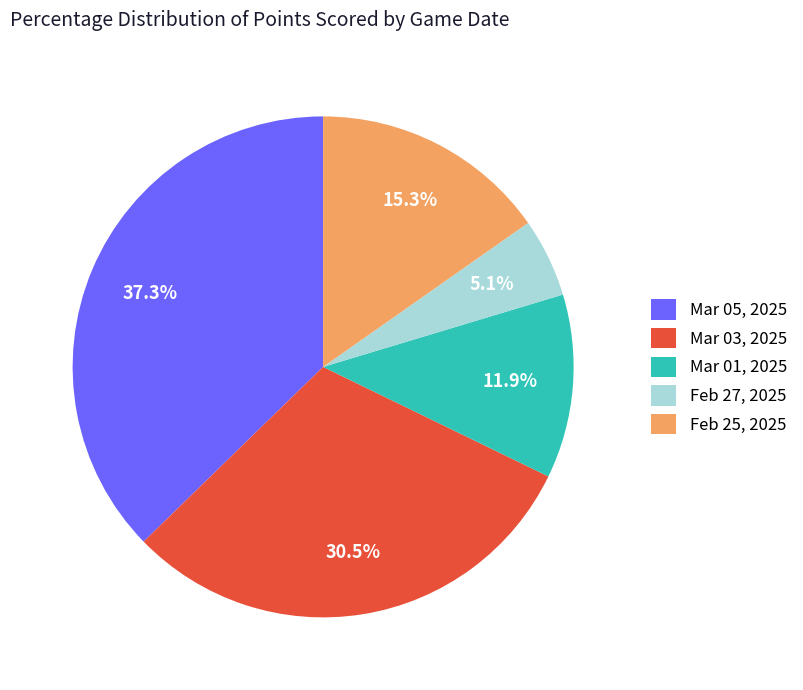

Approximately how many times larger is the value at Feb 25, 2025 compared to Mar 05, 2025?

0.4